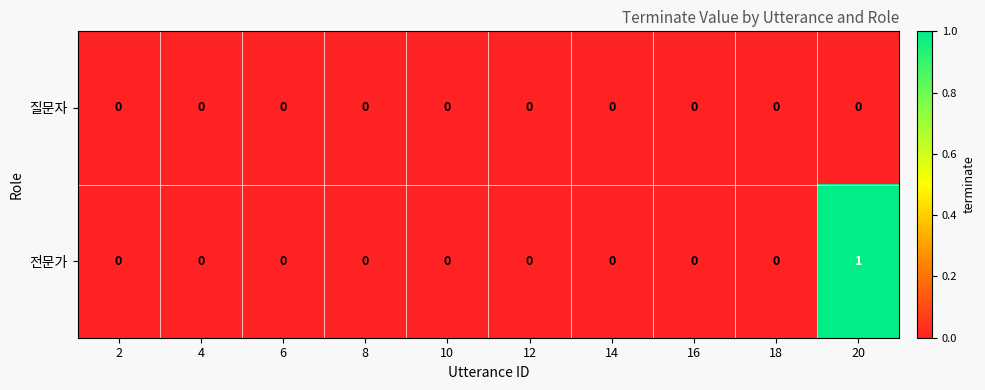

Count the number of data series in this chart.

2